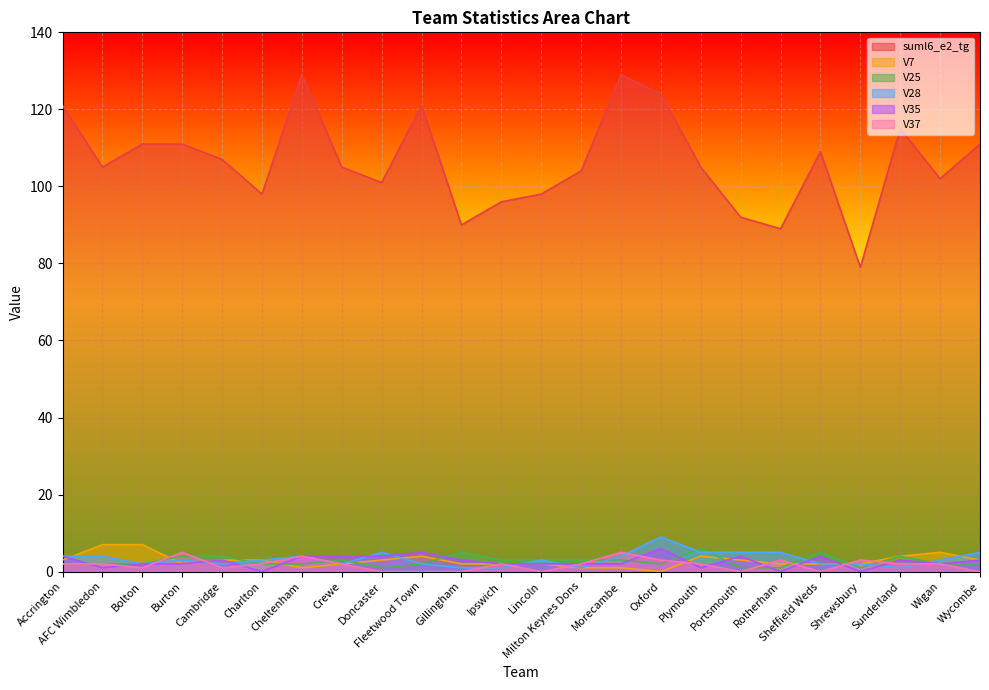

At Portsmouth, list the series in order from largest to smallest.

suml6_e2_tg, V28, V35, V7, V25, V37